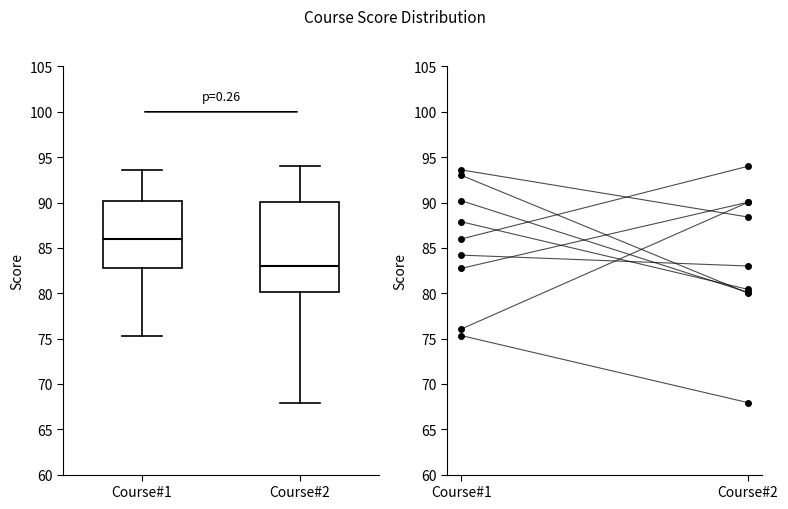

Where does the lower whisker of the box for Course#1 end on the y-axis? The values are not printed on the chart, so give them approximately, as read against the axis.

75.5